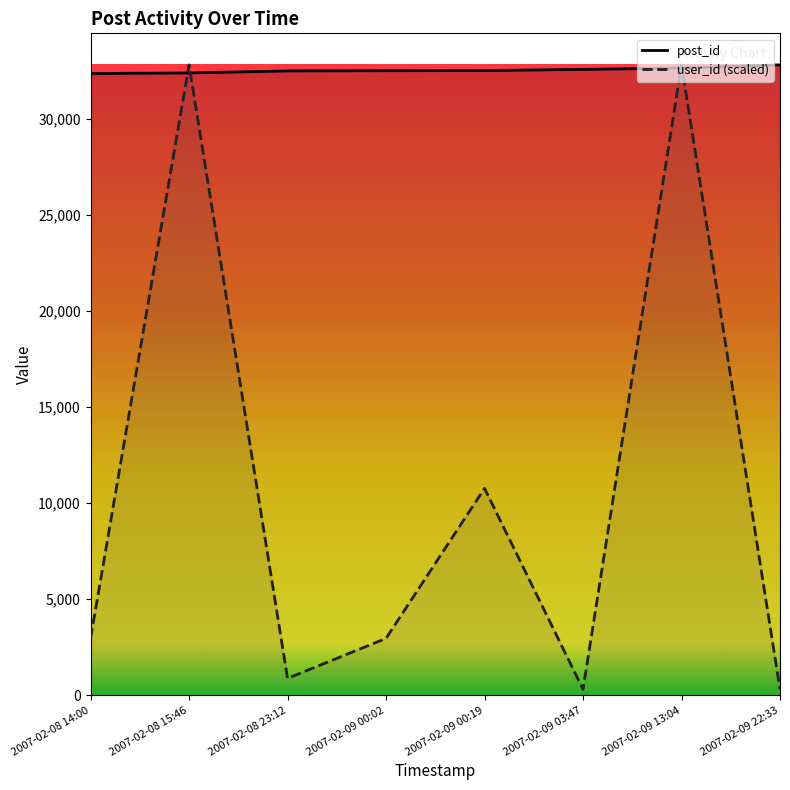

What is the average value of the post_id series?

32537.5